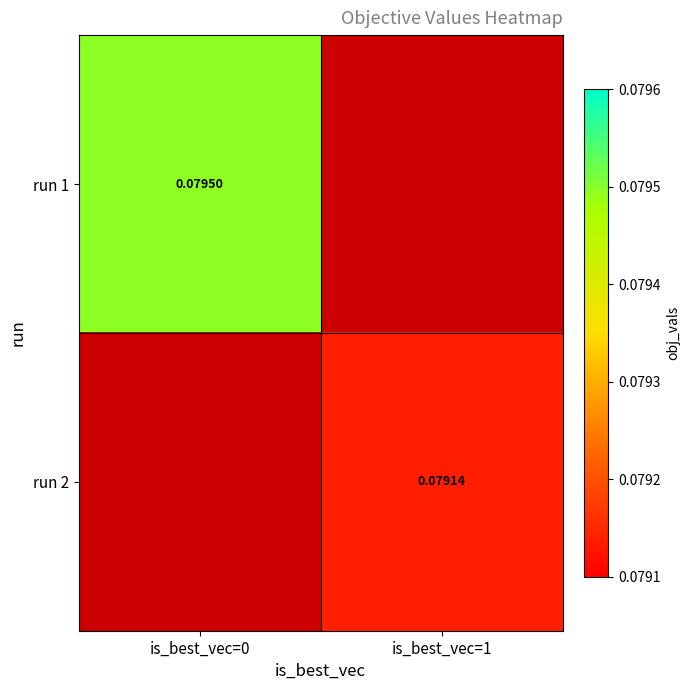

Which category has the lowest value across all series?

is_best_vec=1